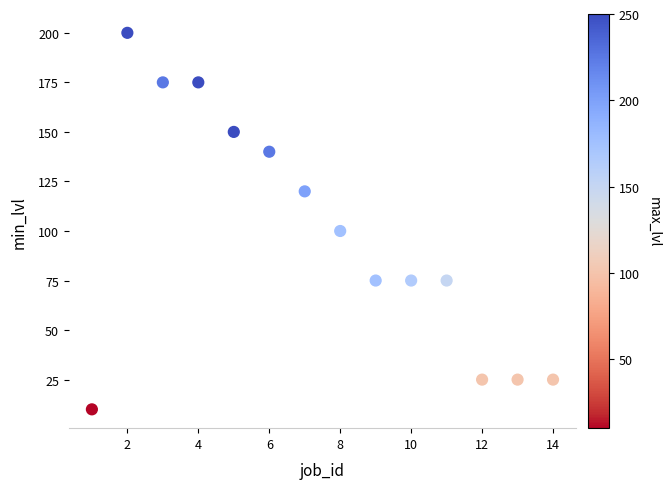

What is the range of Y values (max minus min)?

190